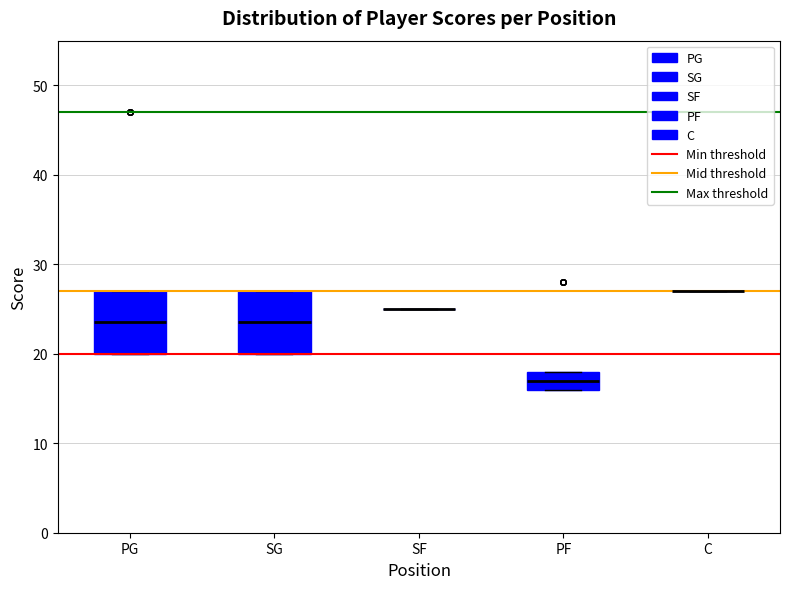

Where is the upper edge of the box for PF on the y-axis? The values are not printed on the chart, so give them approximately, as read against the axis.

18